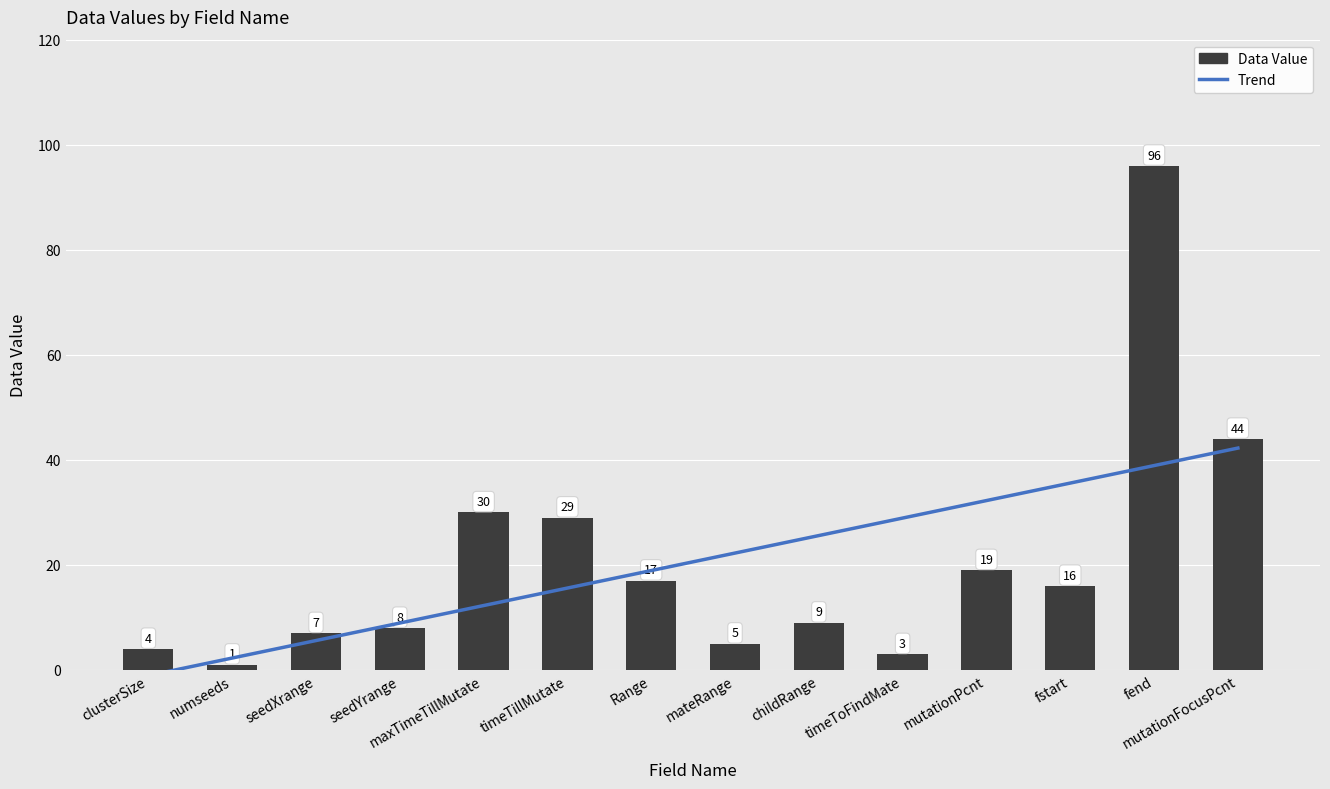

Which label corresponds to the smallest value in the chart?

numseeds